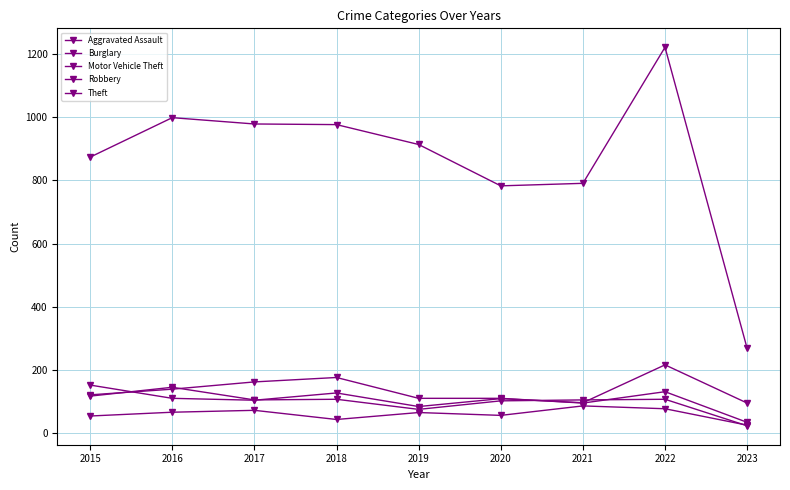

How many lines are shown in the chart?

5